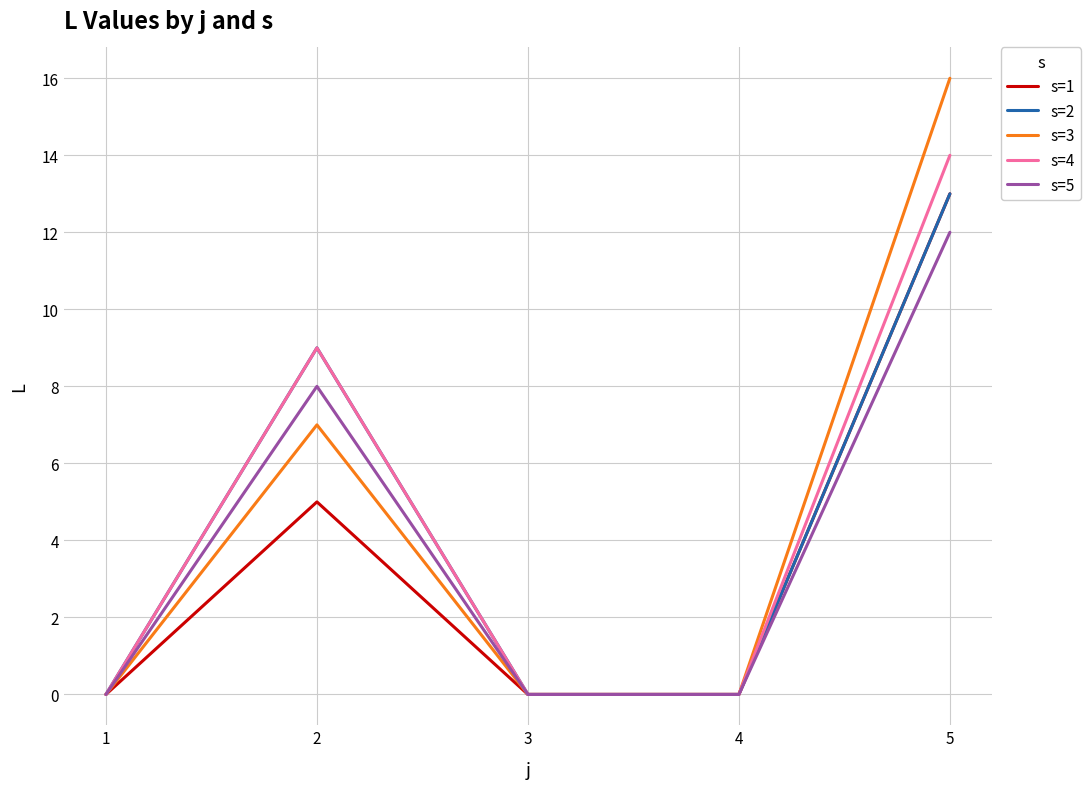

Is it true that s=3 equals 7 at 2?

True